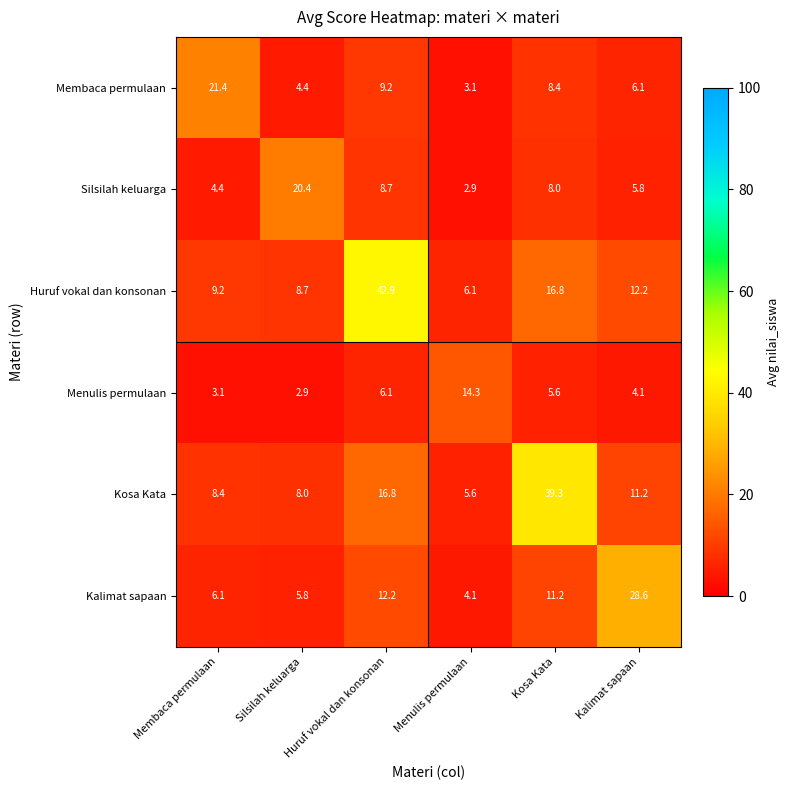

Rank the series by their maximum value, from lowest to highest.

Menulis permulaan, Silsilah keluarga, Membaca permulaan, Kalimat sapaan, Kosa Kata, Huruf vokal dan konsonan